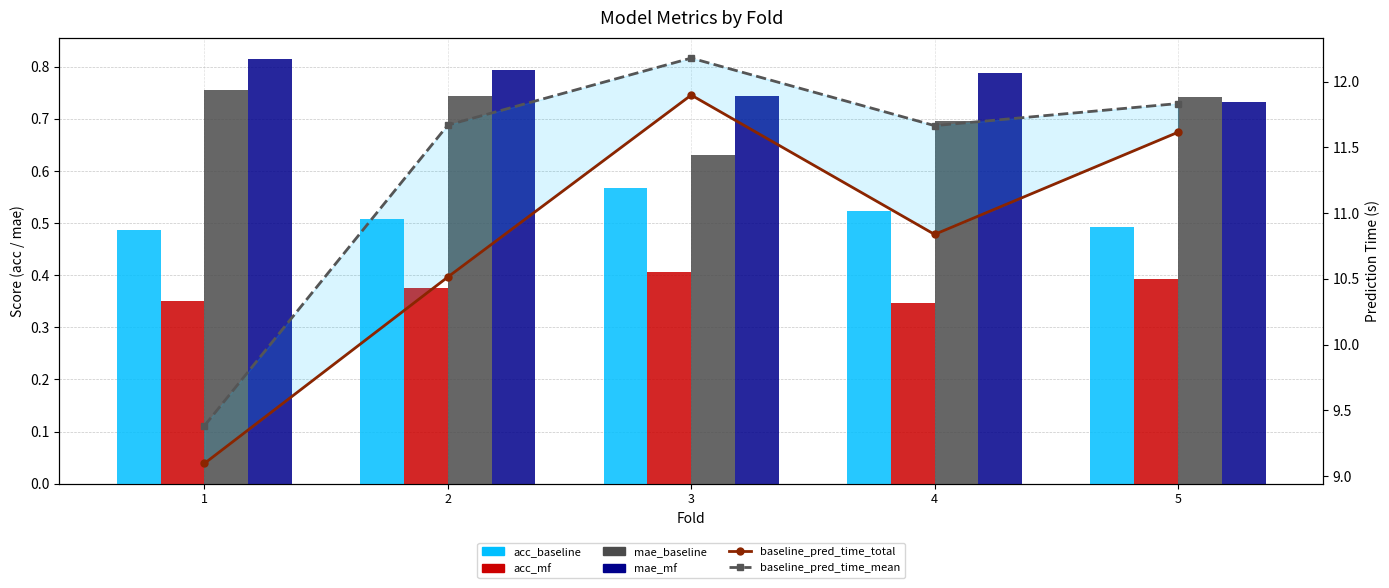

At how many categories does at least one series exceed 2?

5